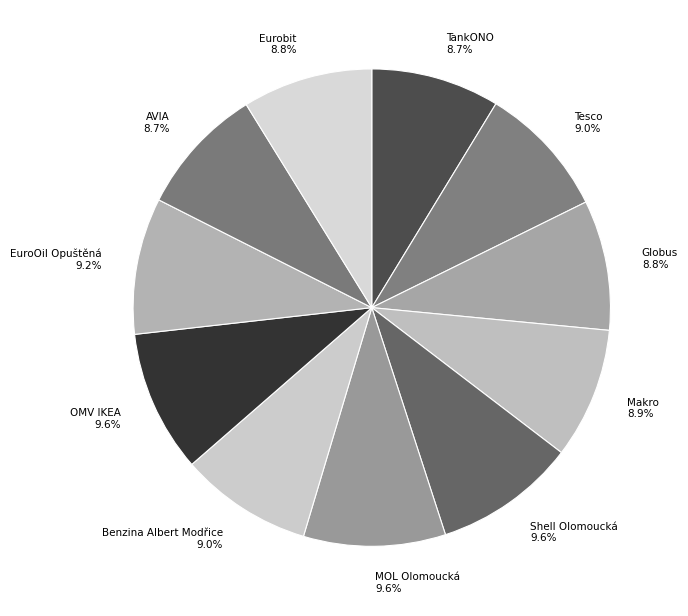

What is the ratio of the value at Tesco 9.0% to the value at Benzina Albert Modřice 9.0%?

1.0